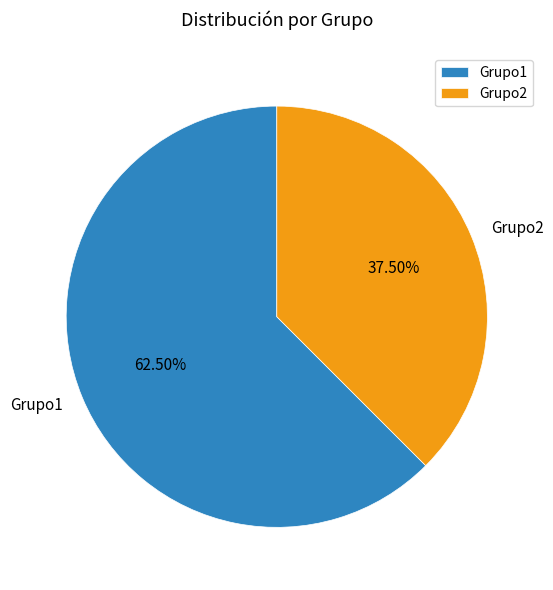

Combined, do Grupo2 and Grupo1 account for over 50%?

Yes